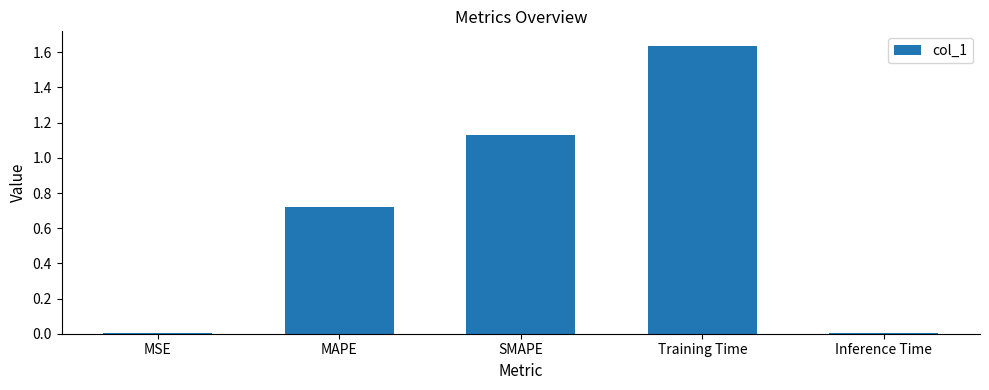

What is the change in value from SMAPE to Training Time?

+0.5